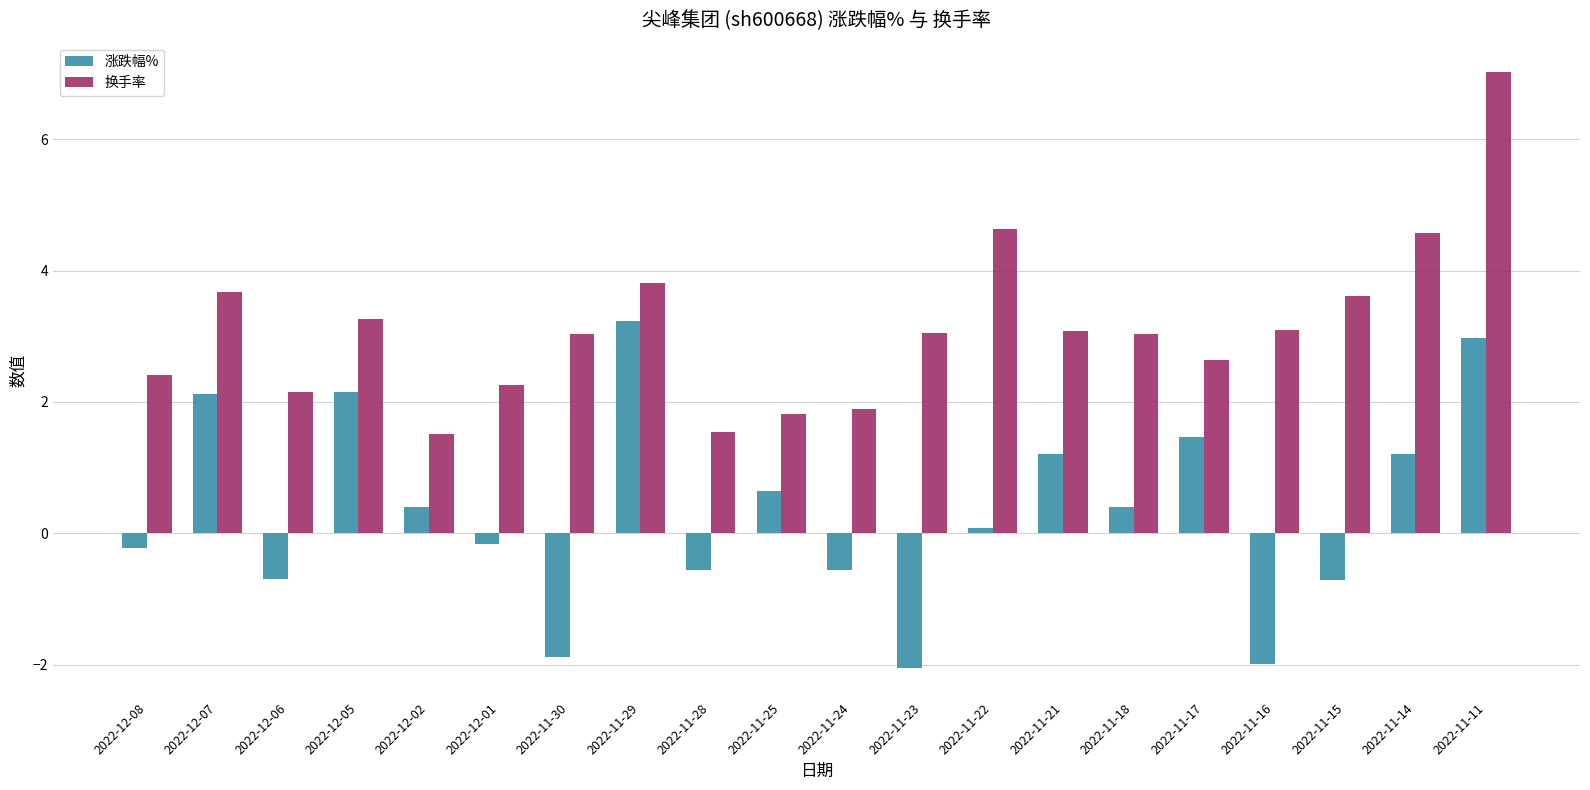

What is the lowest value of the 换手率 series?

1.5